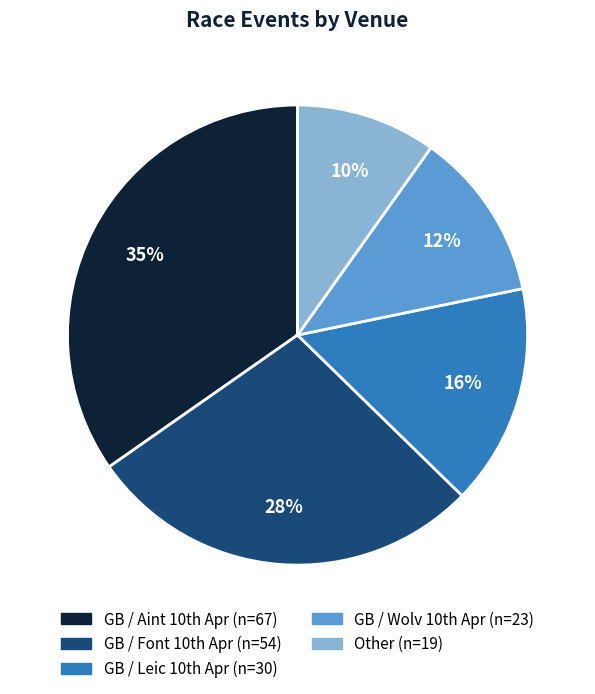

Does any single category account for the majority?

No